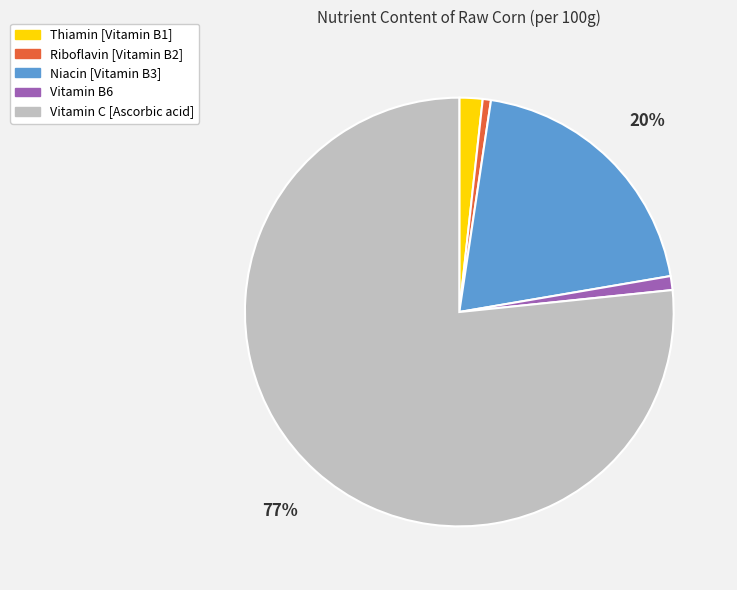

To the nearest percent, what is the average slice percentage?

20%